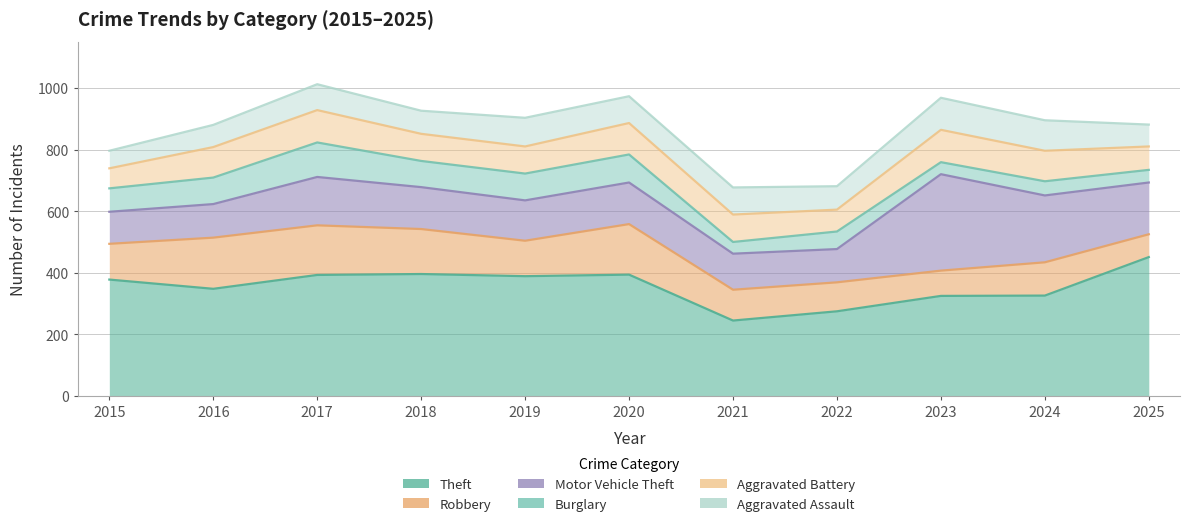

Rank the series at 2022 from highest to lowest value.

Theft, Motor Vehicle Theft, Robbery, Aggravated Assault, Aggravated Battery, Burglary